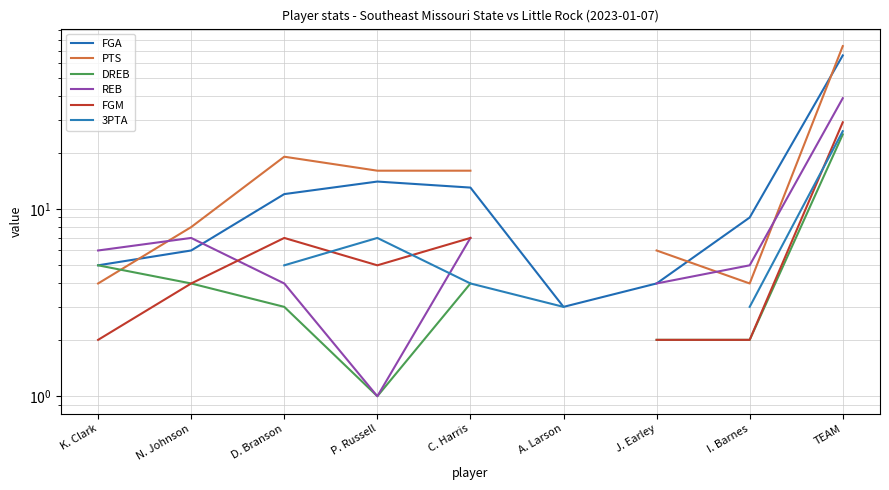

What are all the series names shown in the legend?

FGA, PTS, DREB, REB, FGM, 3PTA